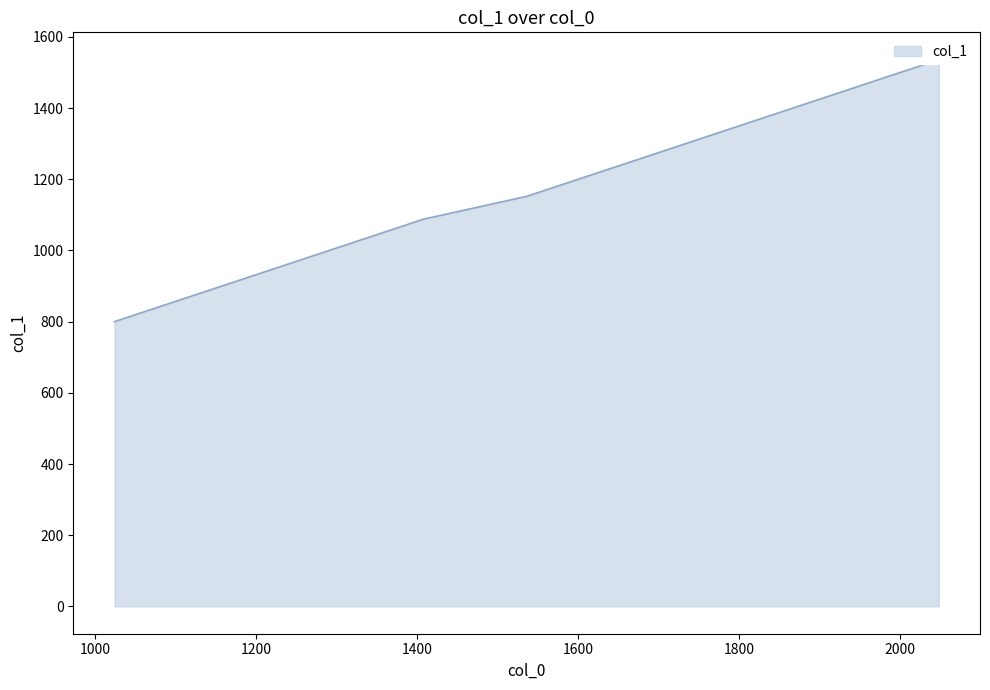

Reading left to right, transcribe all the data shown in this chart.

1024=800	1152=896	1280=992	1408=1088	1536=1152	1664=1248	1792=1344	1920=1440	2048=1536